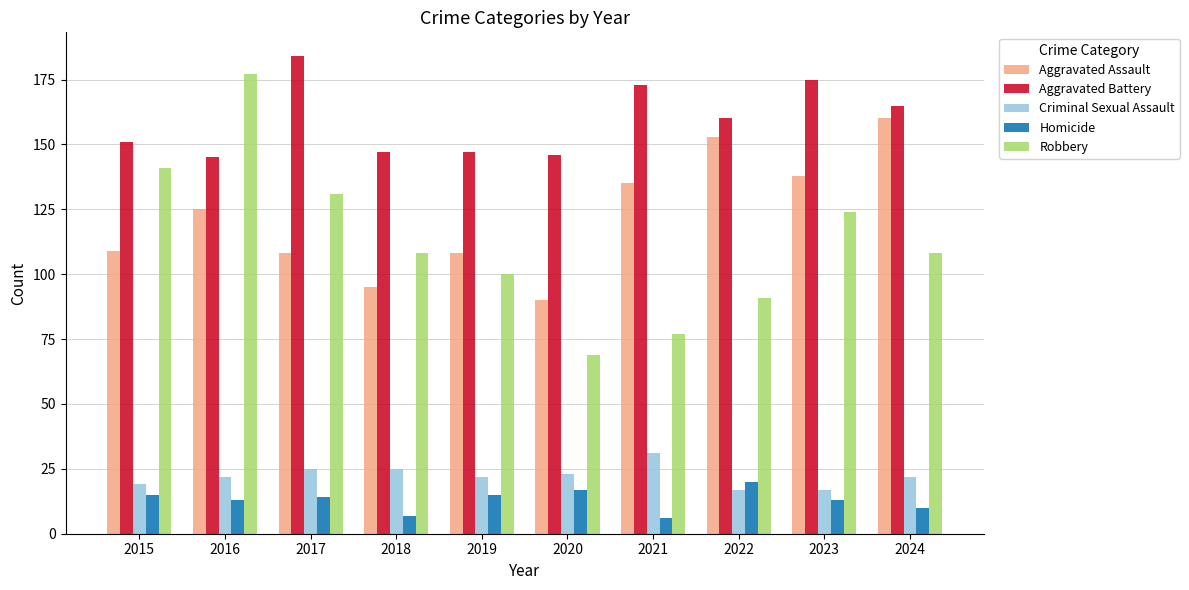

Which category has the highest value in the Aggravated Battery series?

2017